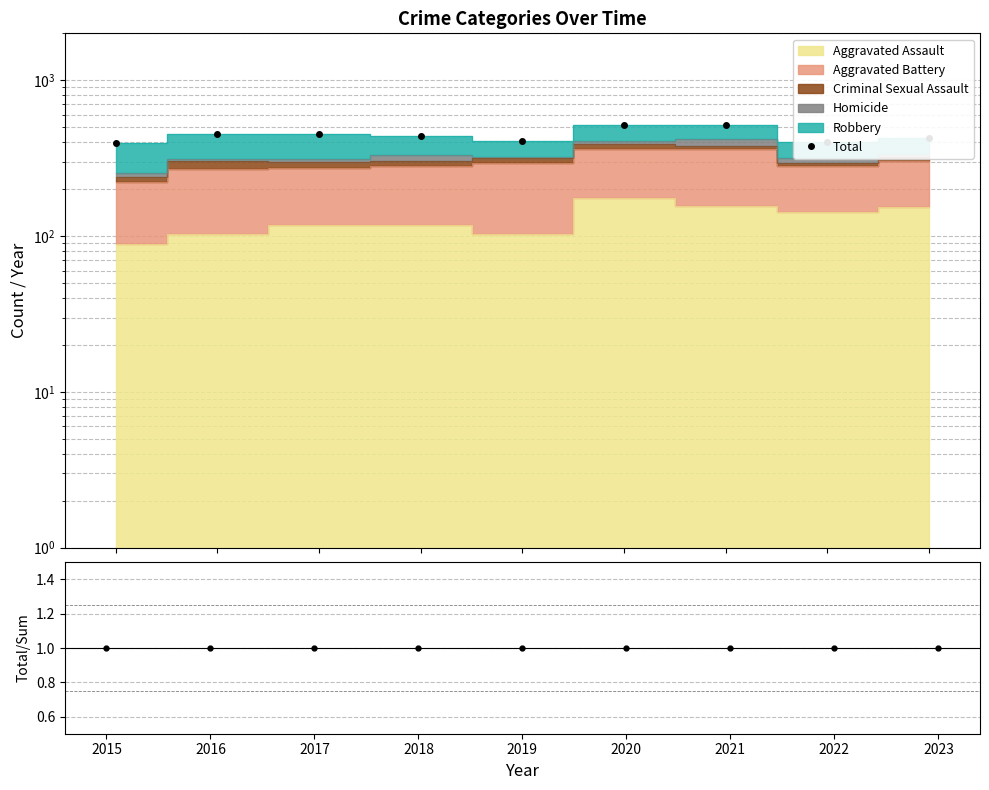

At which label is the value closest to 456?

2017